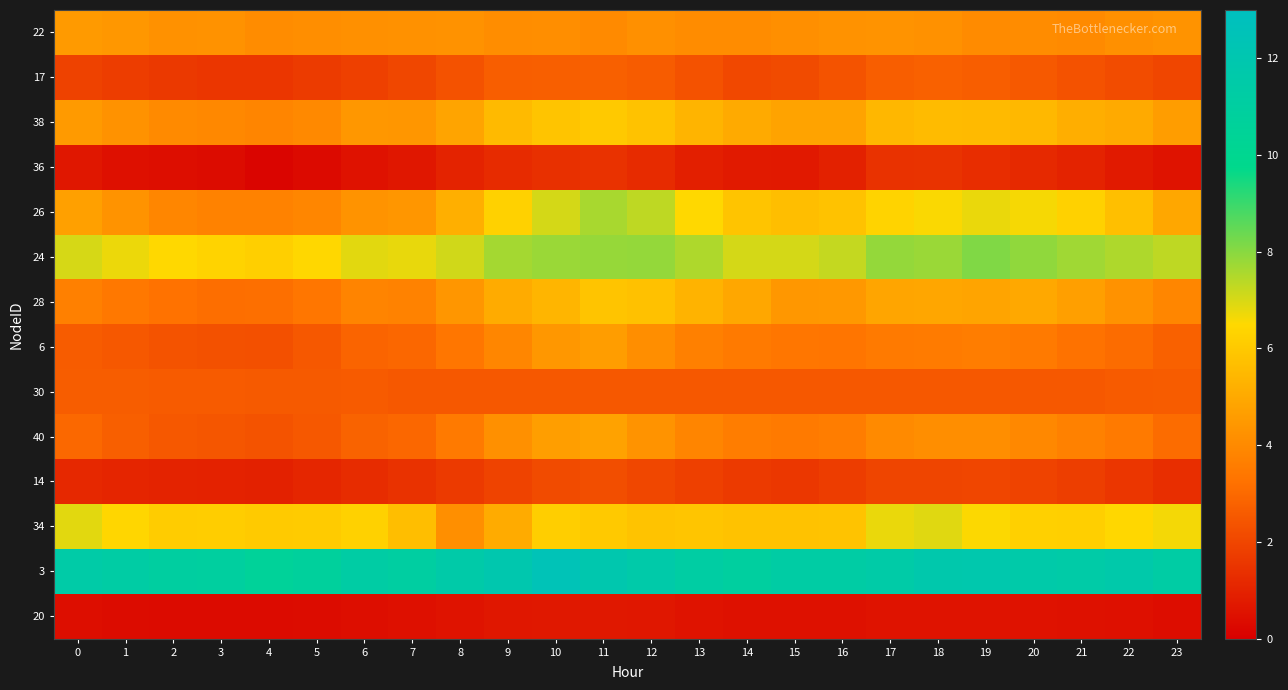

Between 14 and 7, which is larger?

7